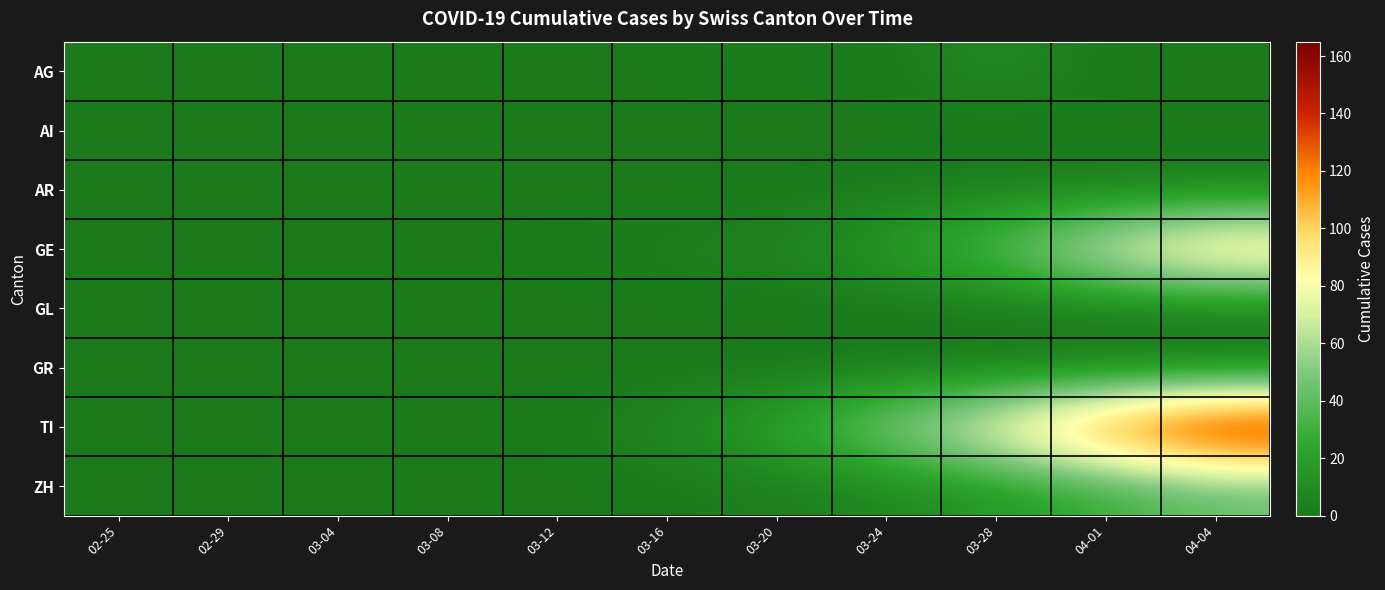

Rank the series at 03-16 from lowest to highest value.

AI, AR, GL, GR, AG, ZH, GE, TI